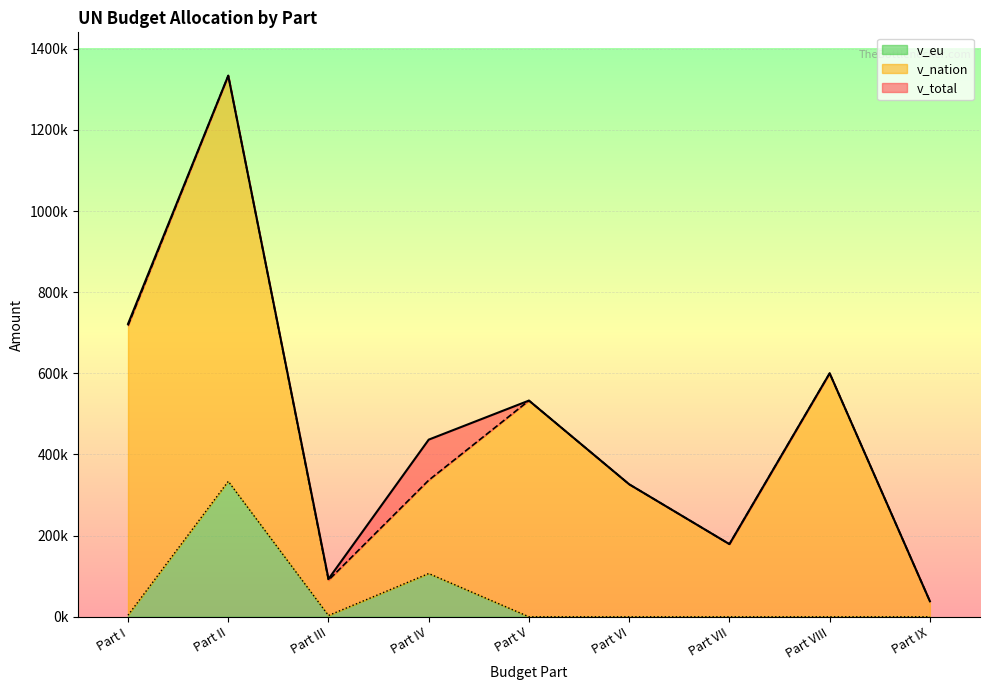

Is the value of v_nation at Part IV greater than the value of v_total at Part VIII?

No